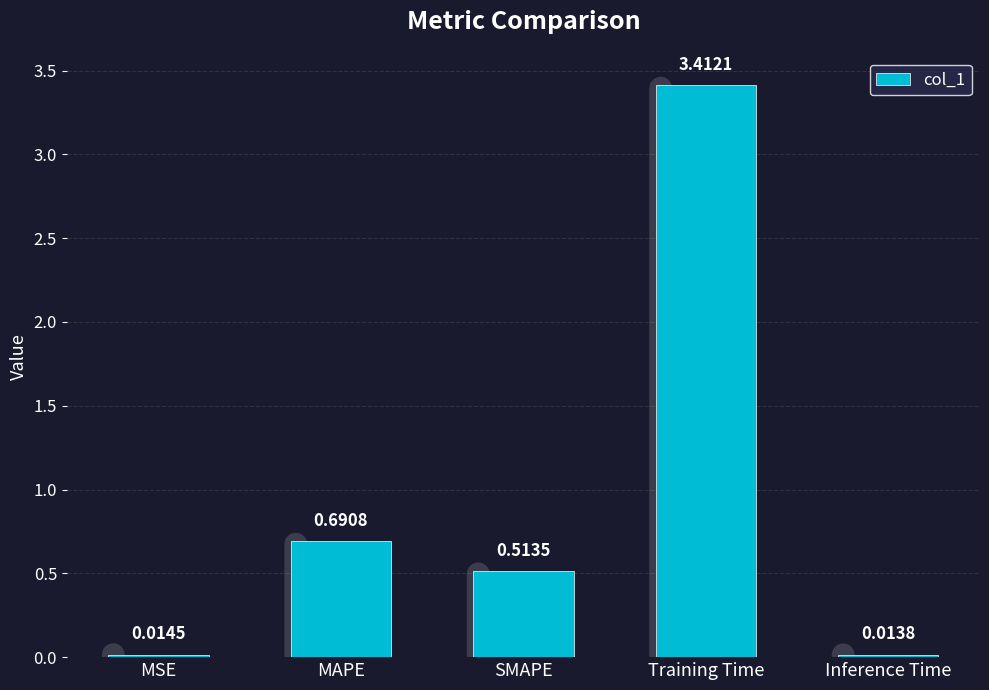

What is the maximum value shown in the chart?

3.4